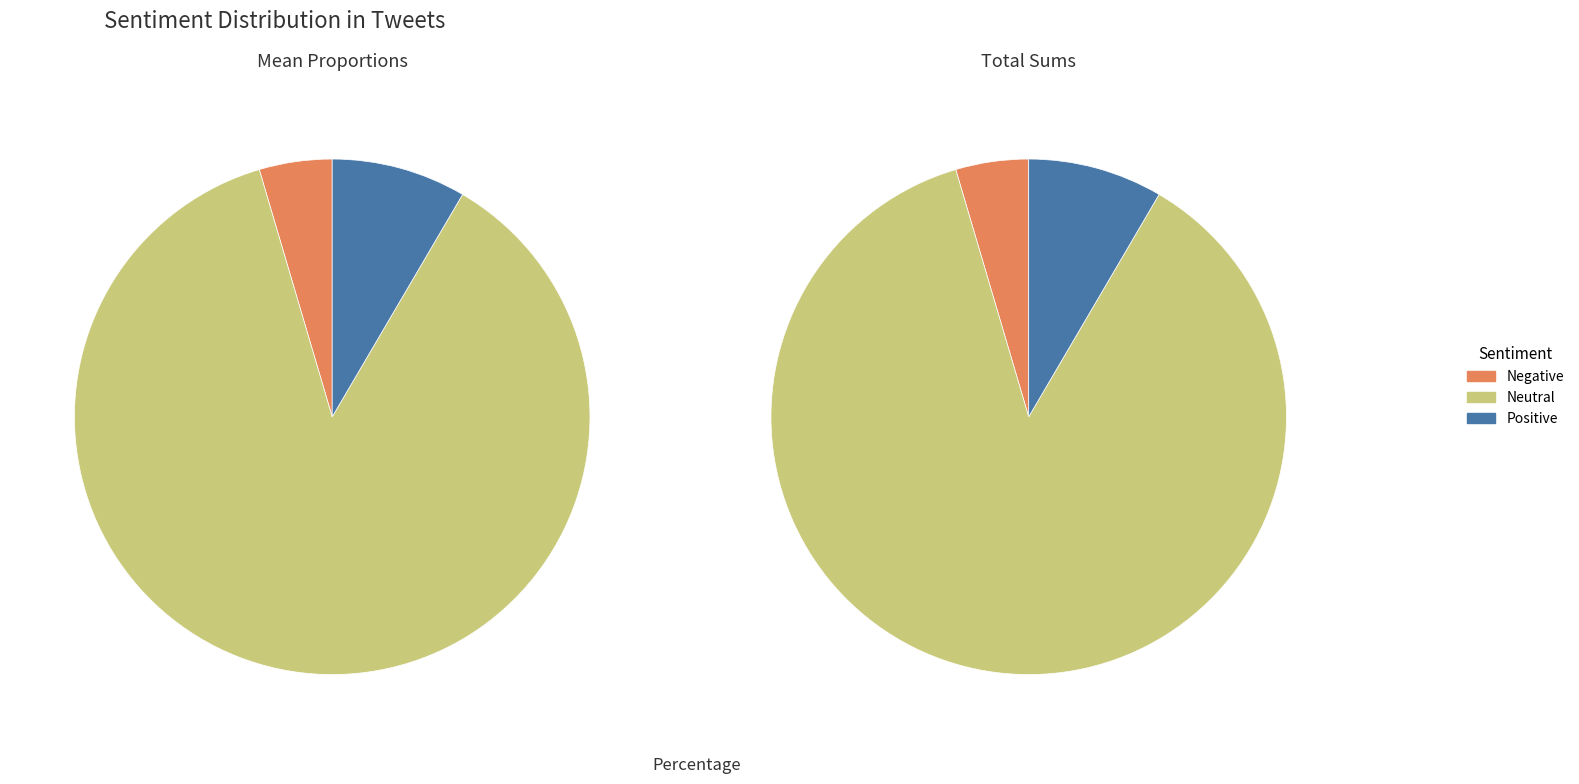

Which category has the biggest portion of the pie?

Neutral